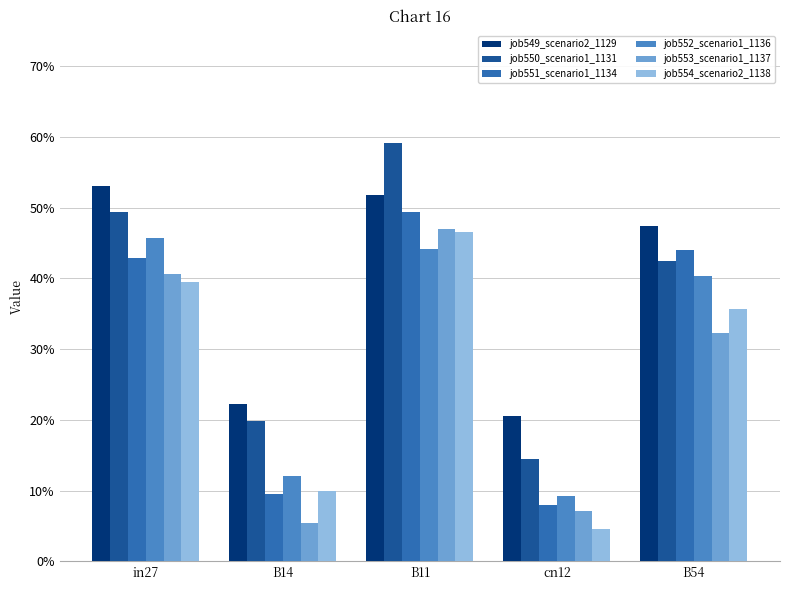

What is the label of the 3rd bar from the right?

B11